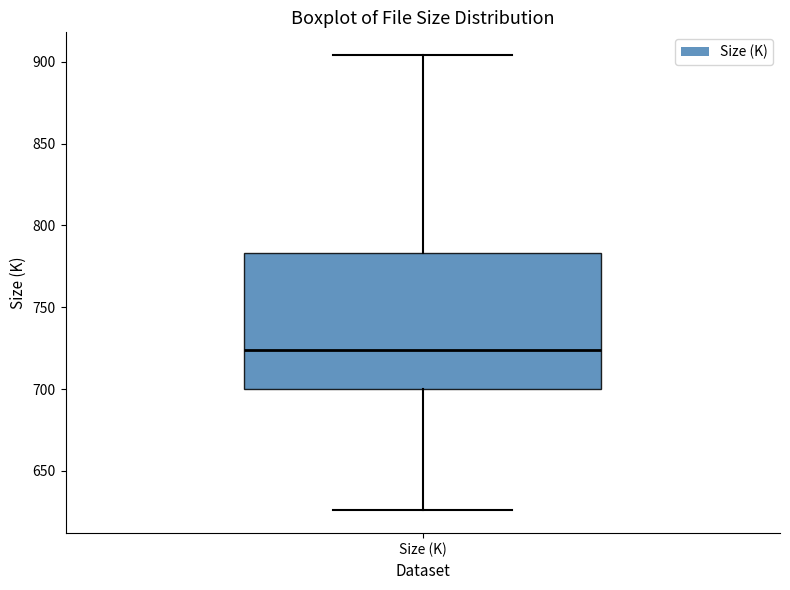

Where does the upper whisker of the box for Size (K) end on the y-axis? The values are not printed on the chart, so give them approximately, as read against the axis.

905